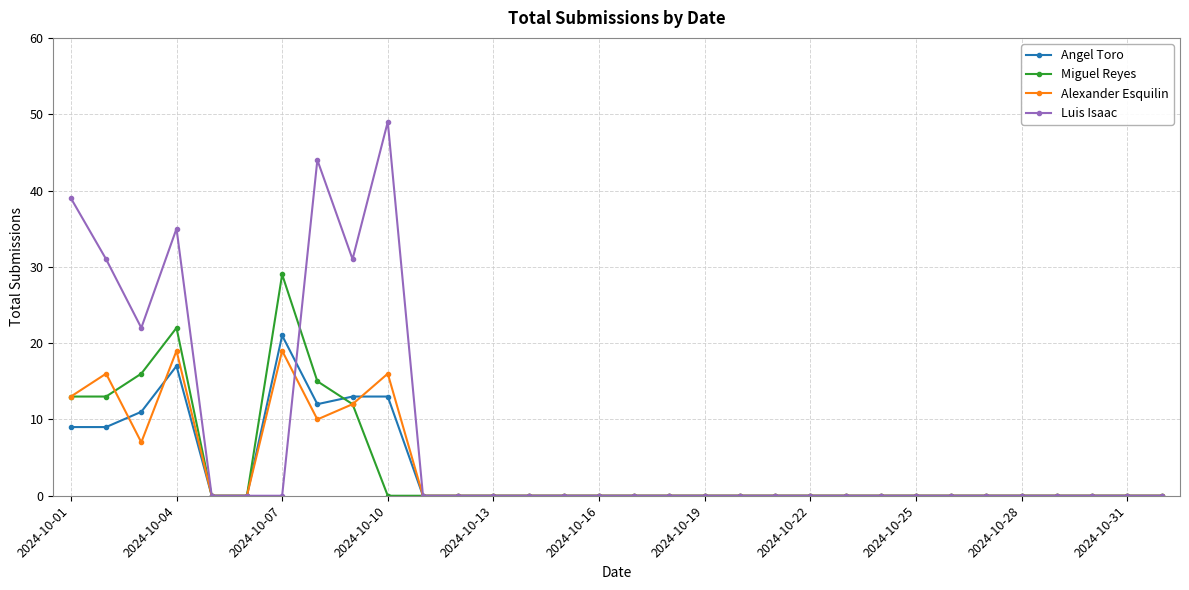

What are all the series names shown in the legend?

Angel Toro, Miguel Reyes, Alexander Esquilin, Luis Isaac